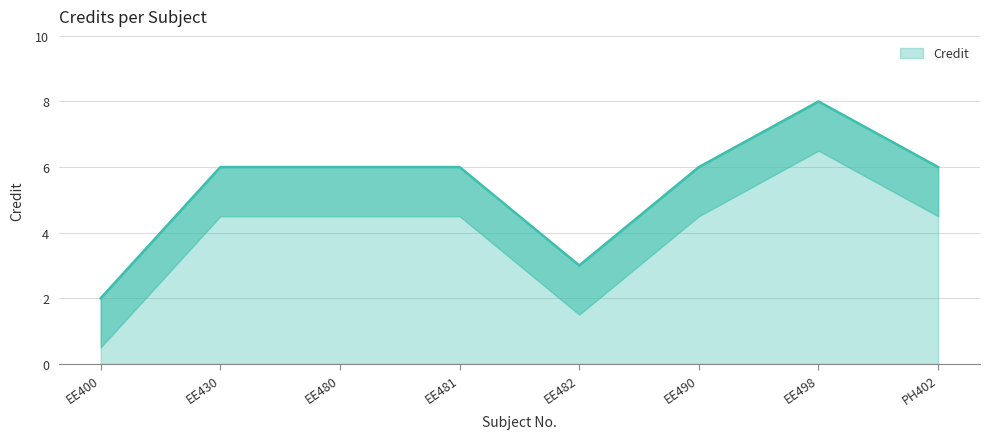

Reading left to right, list all the values displayed in this chart.

EE400=2	EE430=6	EE480=6	EE481=6	EE482=3	EE490=6	EE498=8	PH402=6